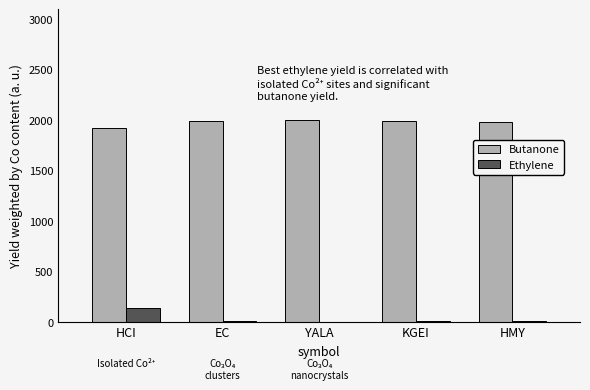

What are all the series names shown in the legend?

Butanone, Ethylene